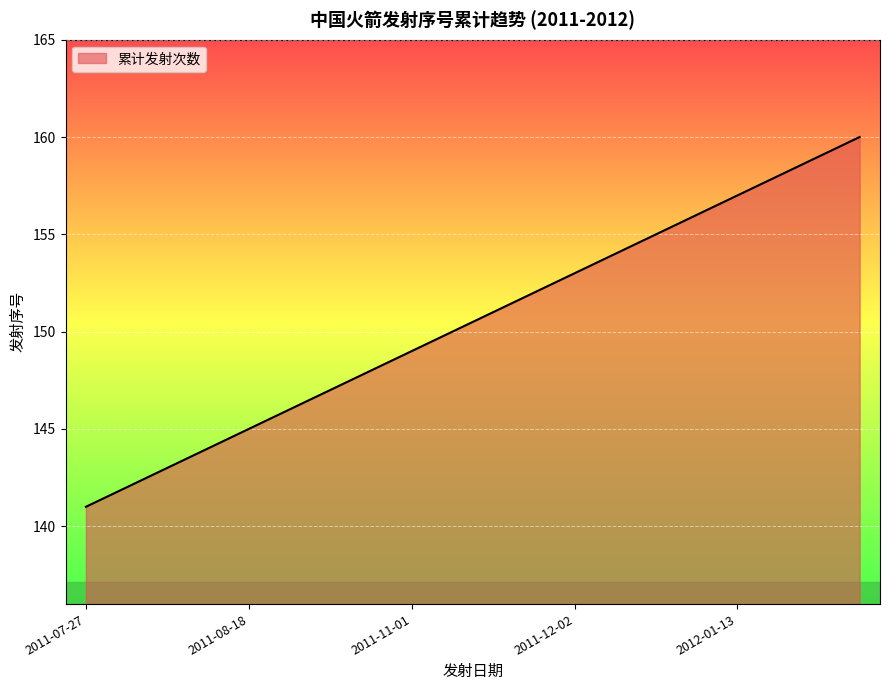

What is the greatest value displayed?

160